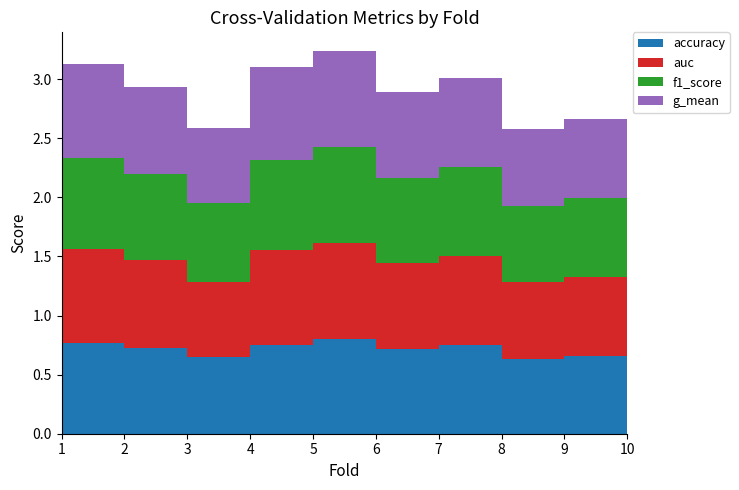

Reading left to right, extract all data points from this chart.

accuracy: 0.8	0.7	0.6	0.8	0.8	0.7	0.8	0.6	0.7	0.8
auc: 0.8	0.7	0.6	0.8	0.8	0.7	0.8	0.6	0.7	0.8
f1_score: 0.8	0.7	0.7	0.8	0.8	0.7	0.8	0.6	0.7	0.8
g_mean: 0.8	0.7	0.6	0.8	0.8	0.7	0.8	0.6	0.7	0.8